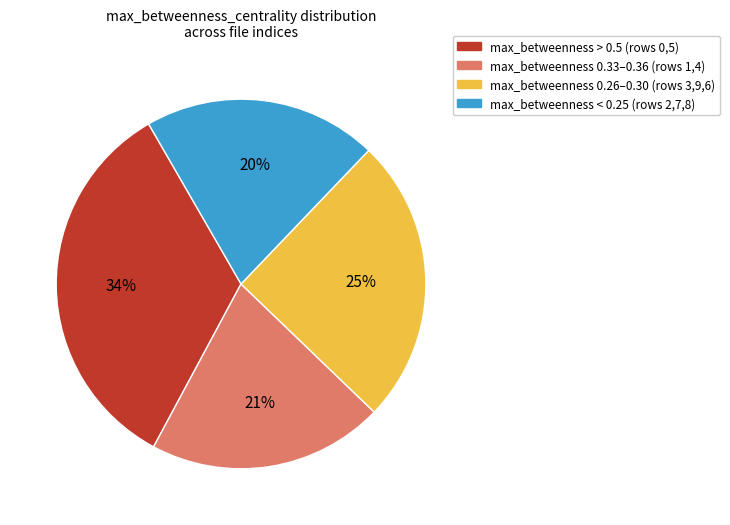

Is there a majority slice in this chart?

No